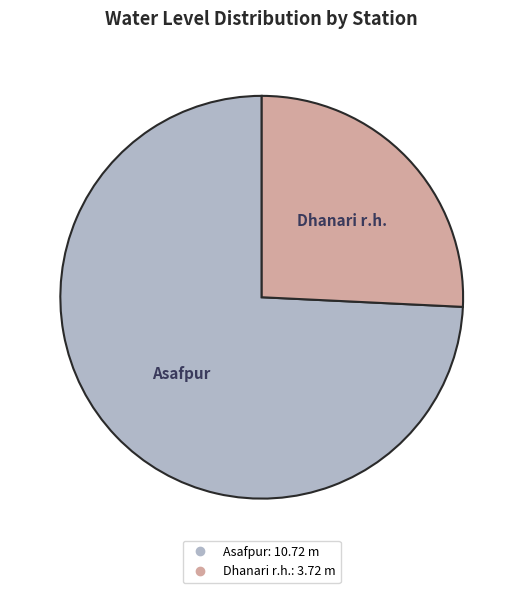

Rank the categories by value from lowest to highest.

Dhanari r.h., Asafpur